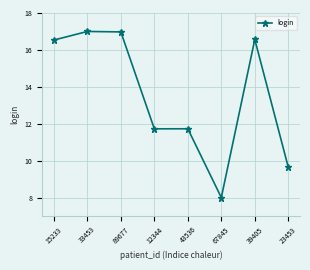

How many data points are above 16?

4